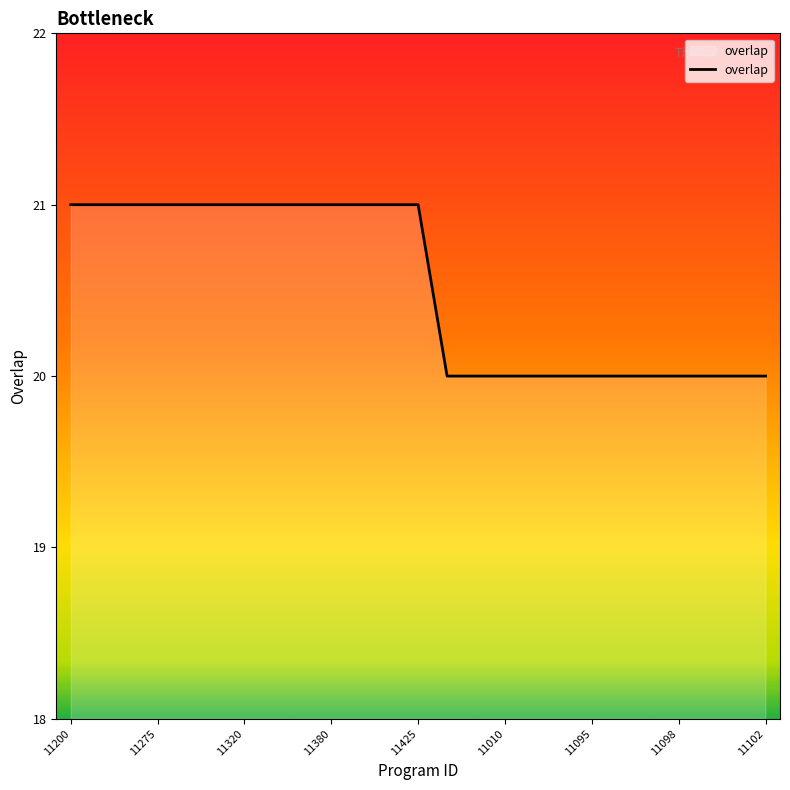

What is the smallest value displayed?

20